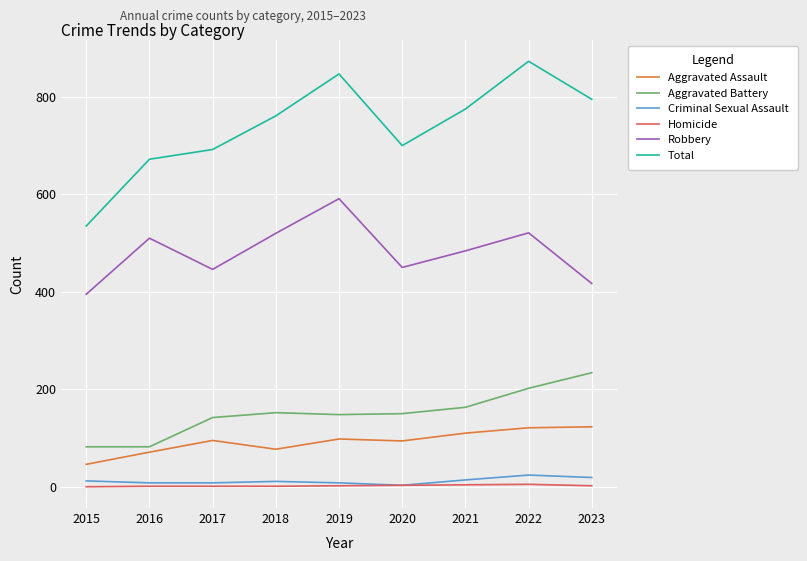

True or false: Aggravated Assault and Robbery cross at least once.

False